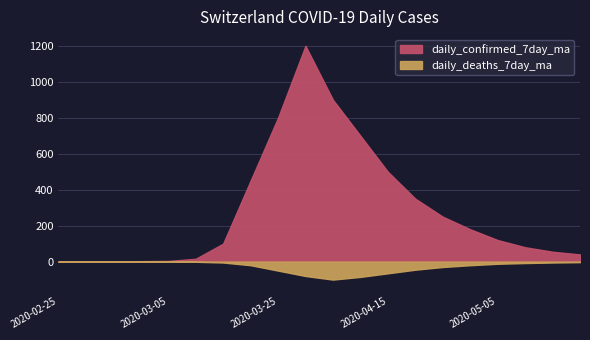

What is the value of the daily_confirmed_7day_ma point at the 19th from the left?

55.0